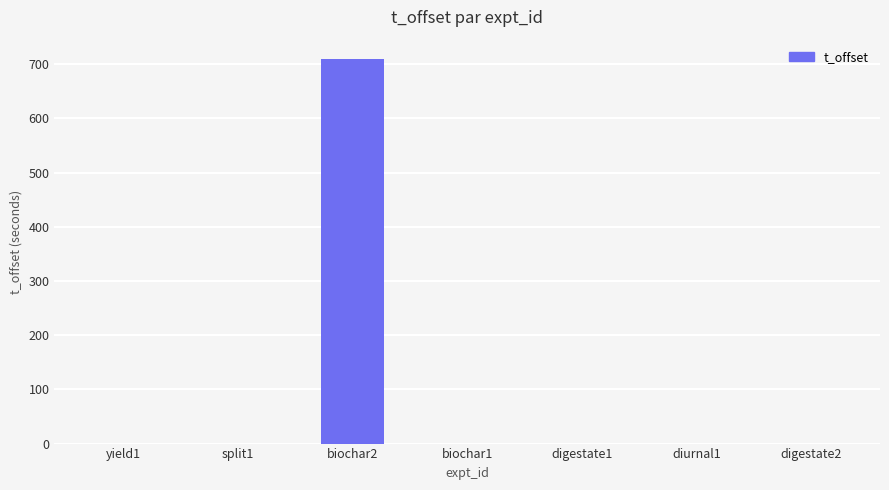

What is the change in value from biochar2 to digestate1?

-710